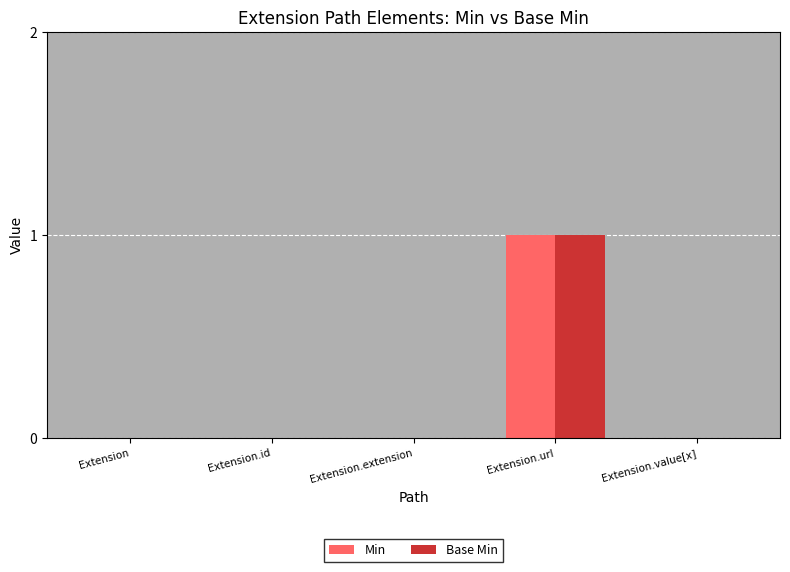

True or false: Min has a value of 1 at Extension.url.

True